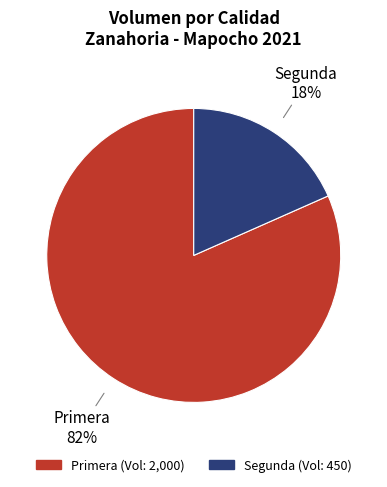

Rank the categories by value from lowest to highest.

Segunda, Primera